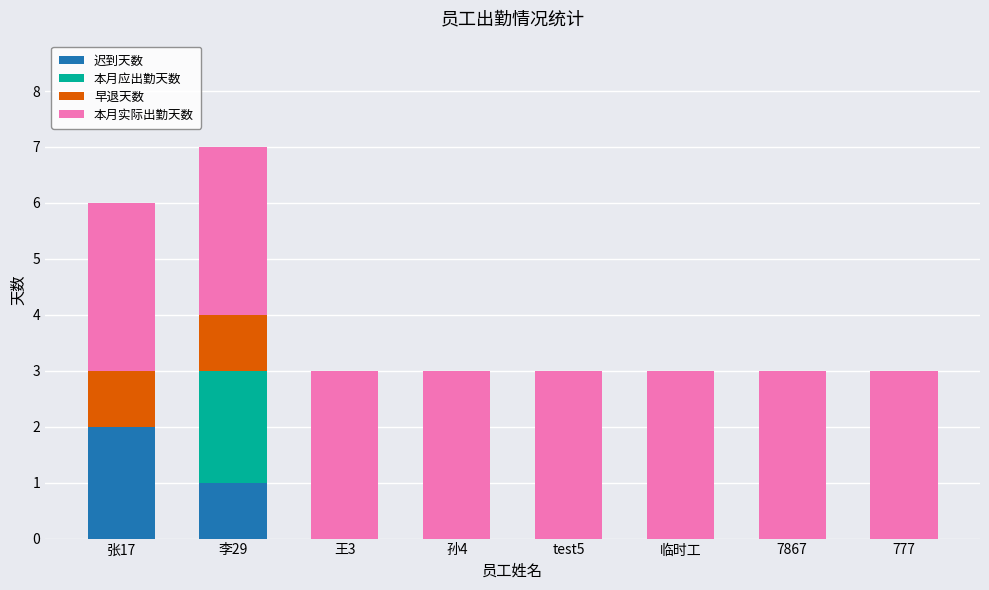

True or false: 迟到天数 has a value of 1 at 李29.

True